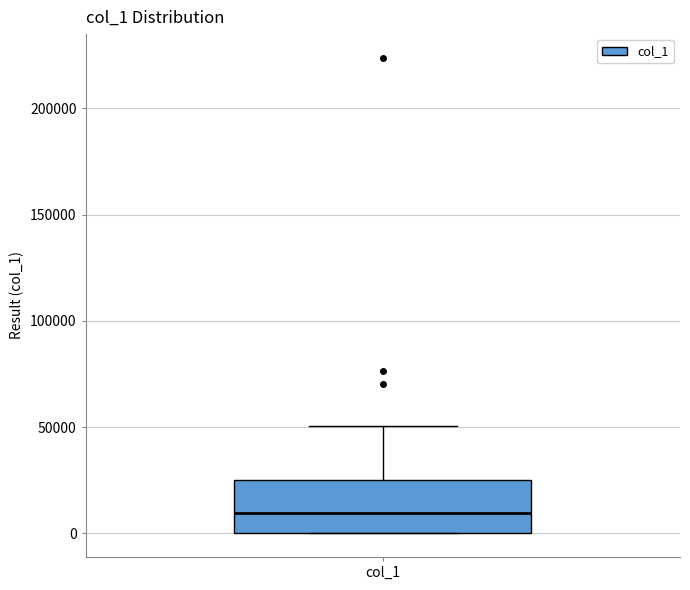

Read this box plot against the y-axis: the position of the median line, the range covered by the box, and the ends of both whiskers. The values are not printed on the chart, so give them approximately, as read against the axis.

median 10000, box 0 to 25000, whiskers 0 to 50000